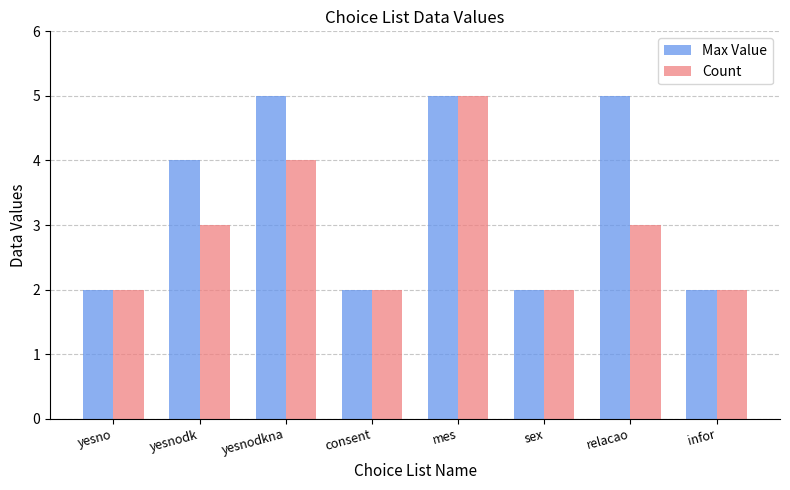

Reading left to right, transcribe all the data shown in this chart.

Max Value: yesno=2	yesnodk=4	yesnodkna=5	consent=2	mes=5	sex=2	relacao=5	infor=2
Count: yesno=2	yesnodk=3	yesnodkna=4	consent=2	mes=5	sex=2	relacao=3	infor=2